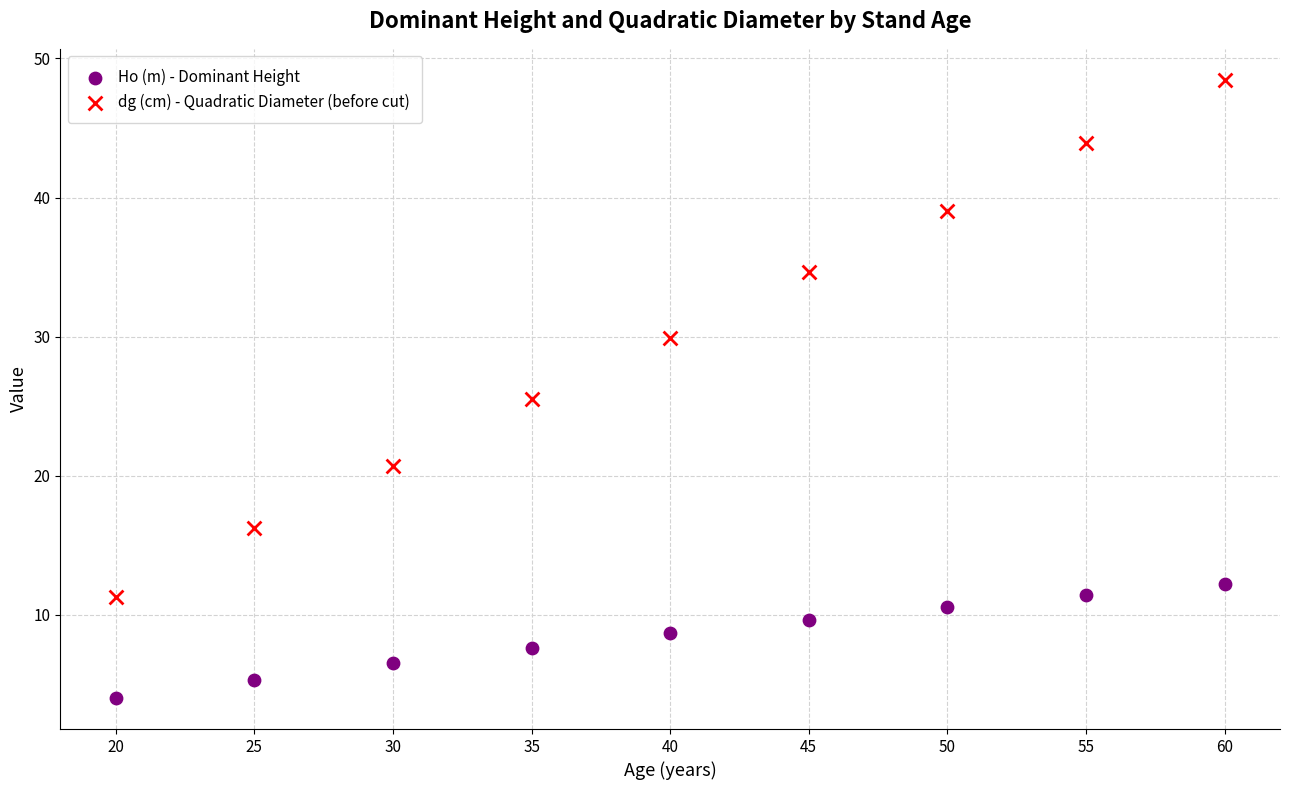

Which series contains the highest Y value?

dg (cm) - Quadratic Diameter (before cut)